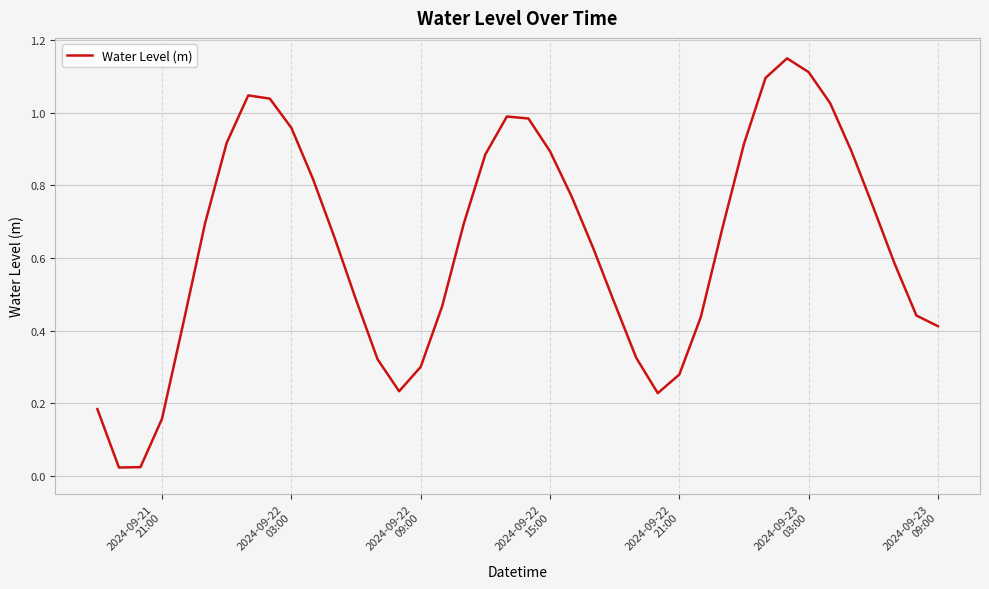

What is the difference between the maximum and minimum values?

1.1